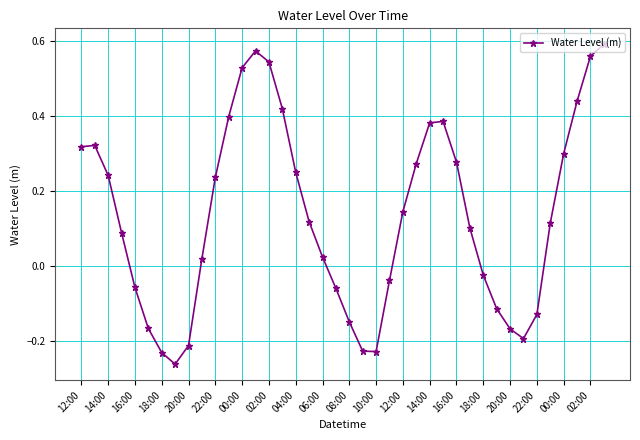

What is the difference between the maximum and minimum values?

0.9